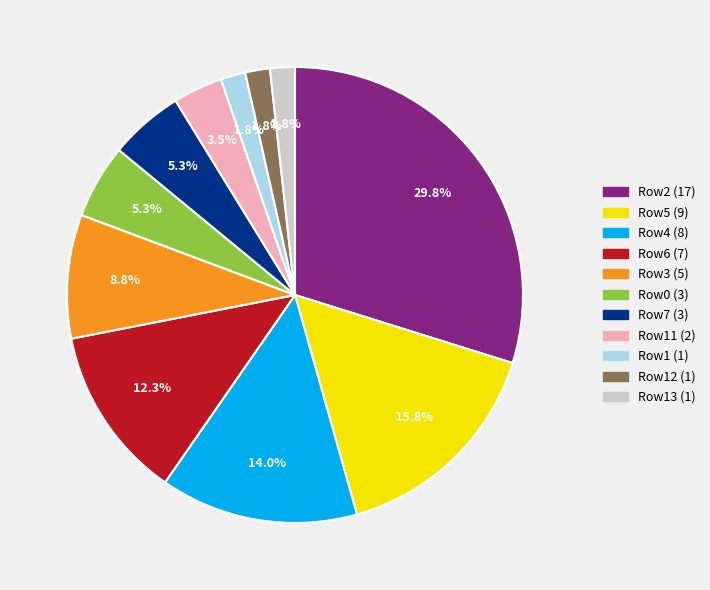

Count the number of slices in the pie.

11